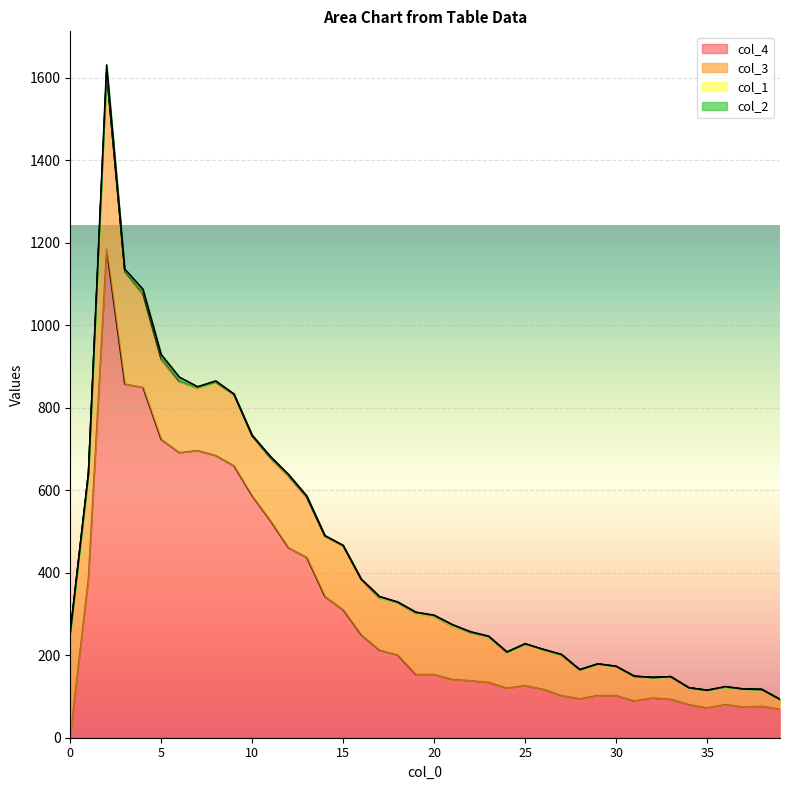

What is the difference between the col_4 values at 30 and 9?

557